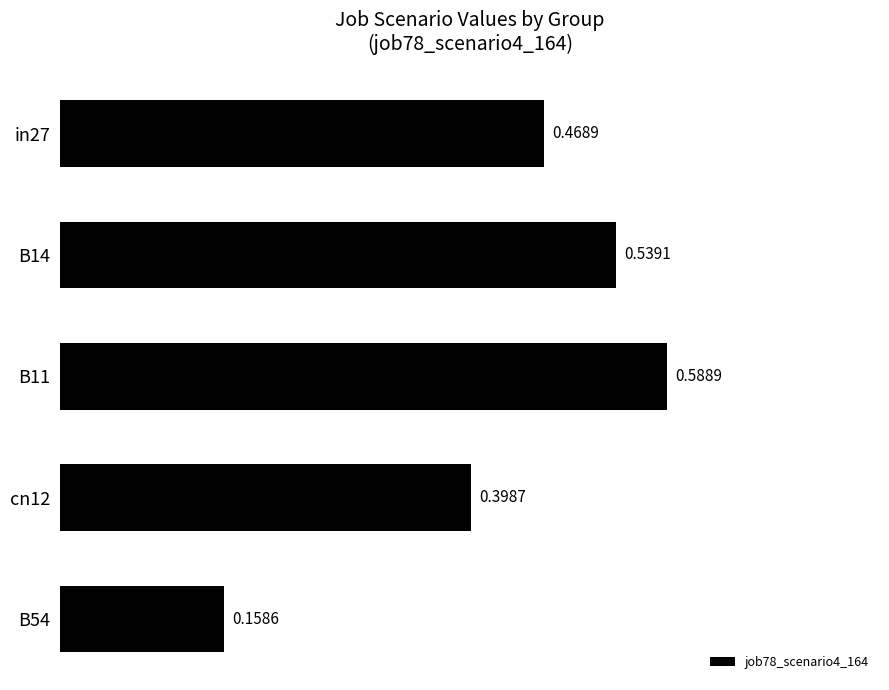

At which category does the chart reach its minimum across all series?

B54